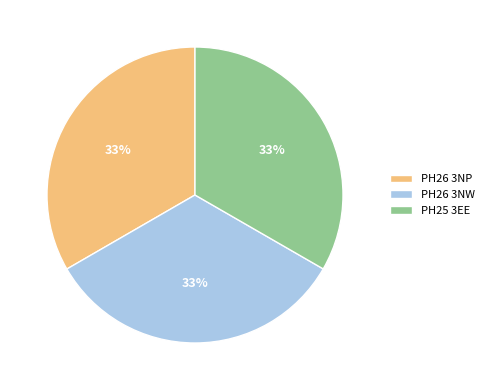

Combined, do PH25 3EE and PH26 3NP account for over 50%?

Yes